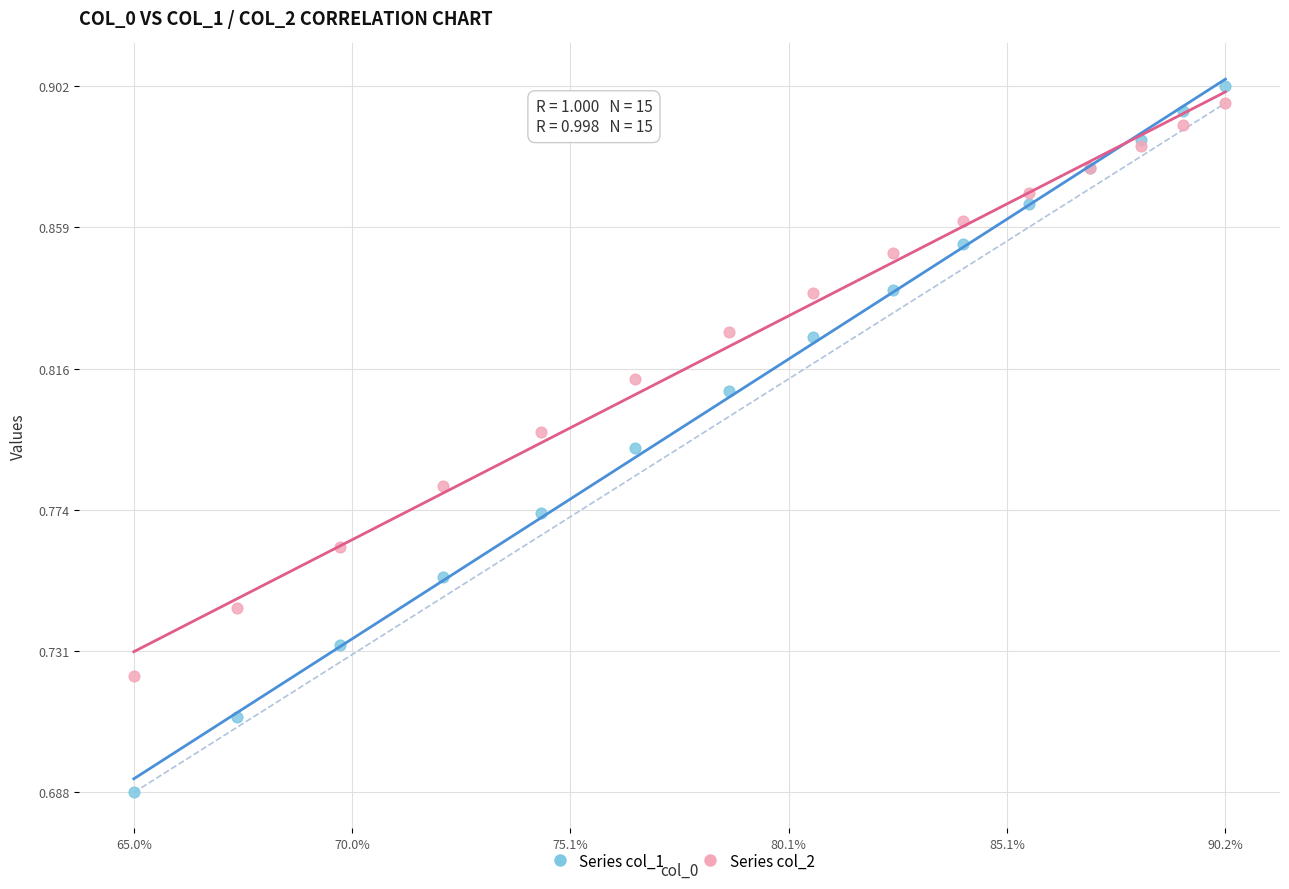

Which series reaches the minimum Y coordinate?

Series col_1